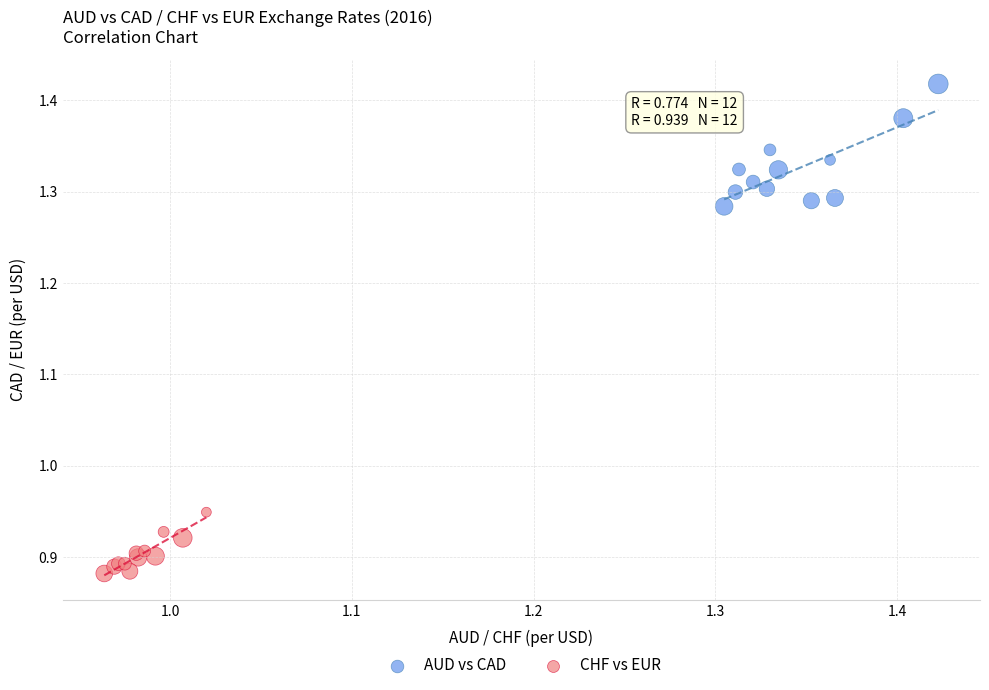

Which series reaches the minimum Y coordinate?

CHF vs EUR